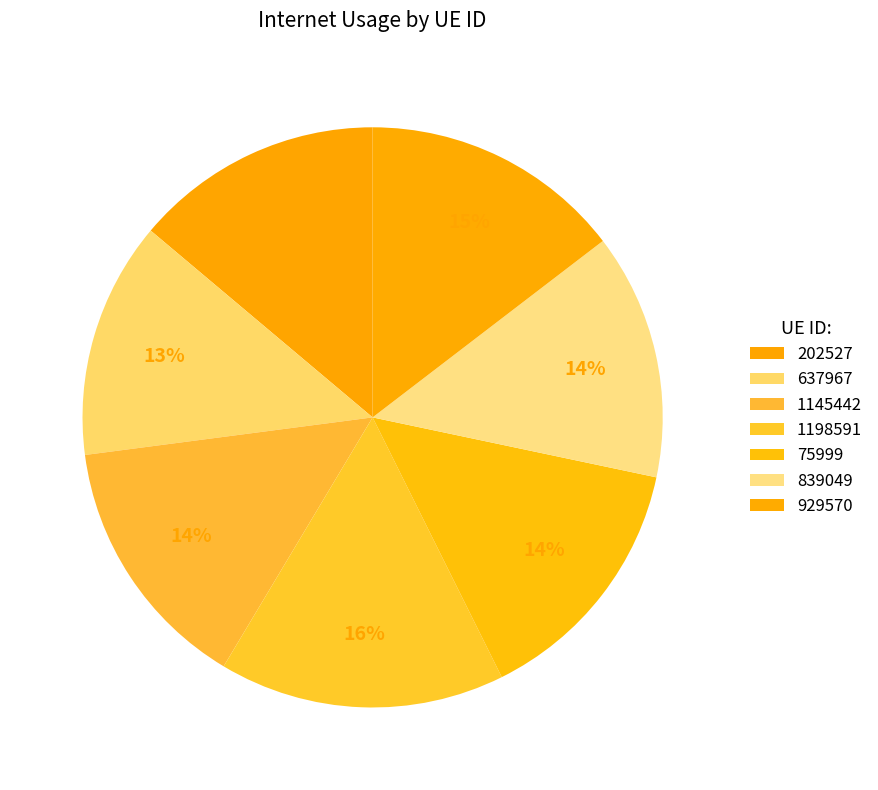

Is there any slice that represents more than half of the pie?

No